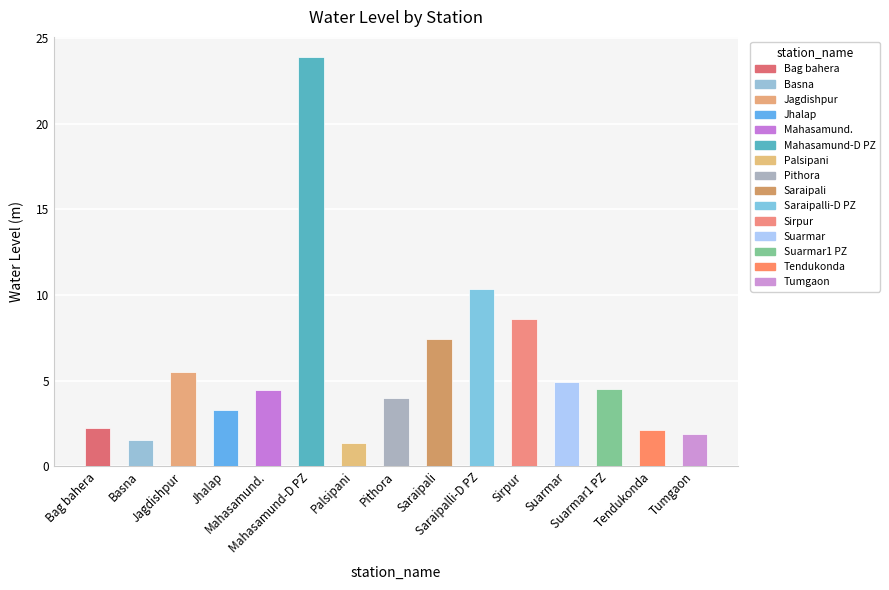

What is the greatest value displayed?

23.9